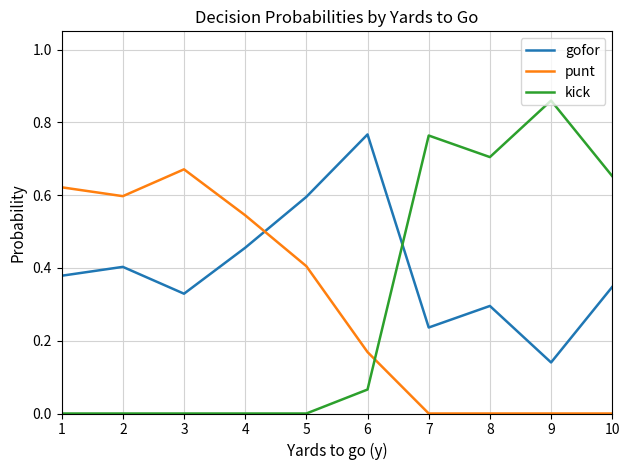

True or false: gofor has more than 2 points higher than both neighbors.

True